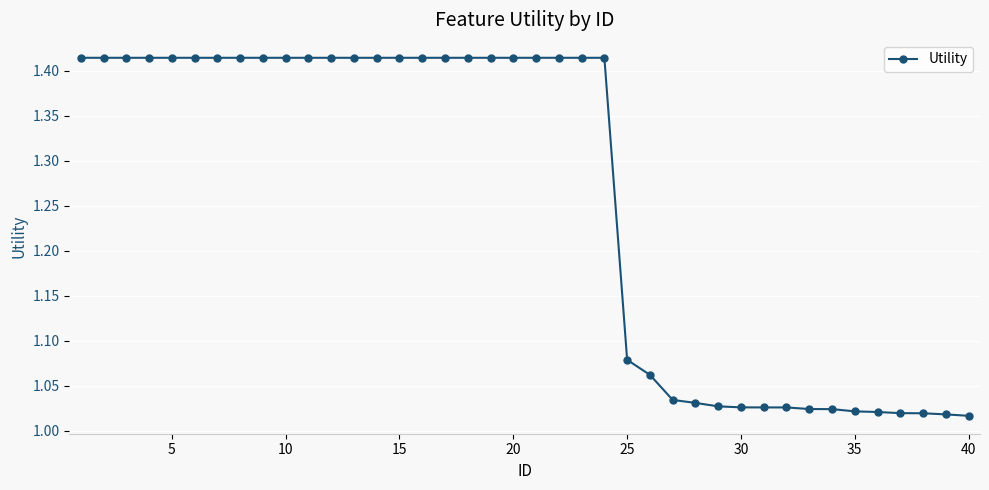

What is the difference between the second highest and minimum values?

0.4